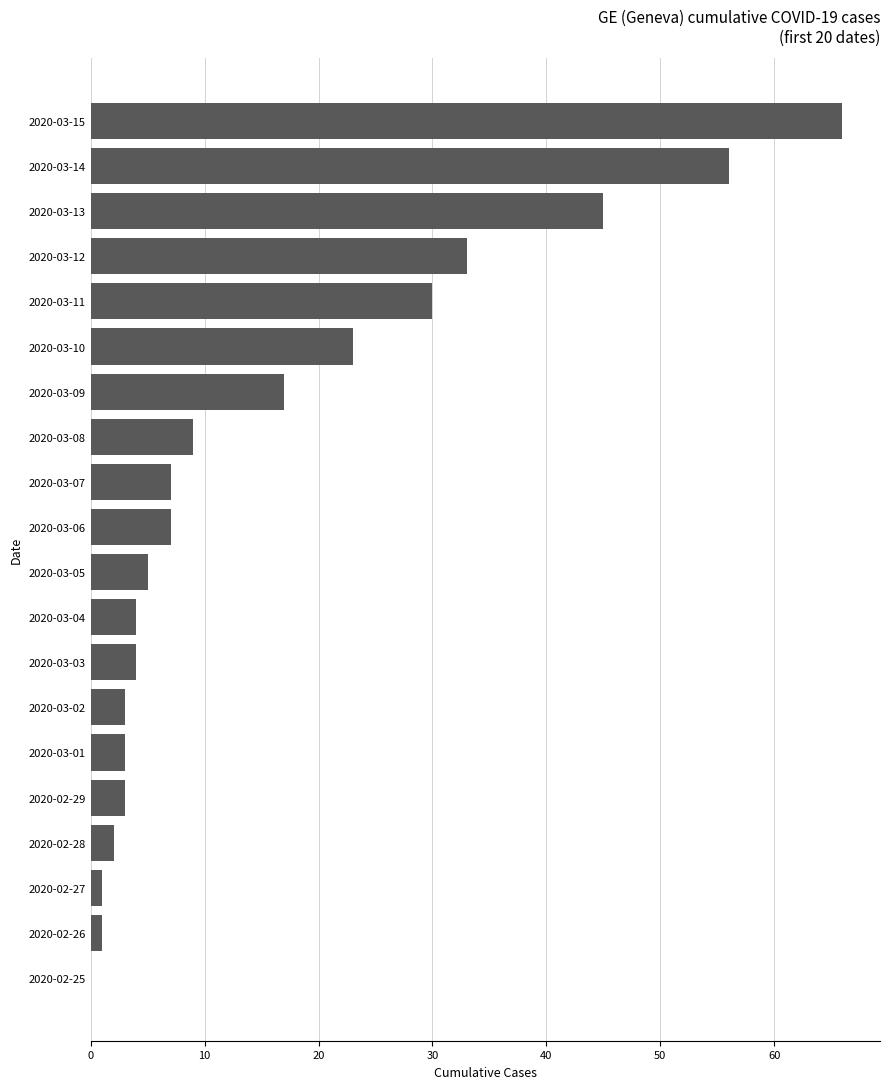

Does the chart contain stacked bars?

No